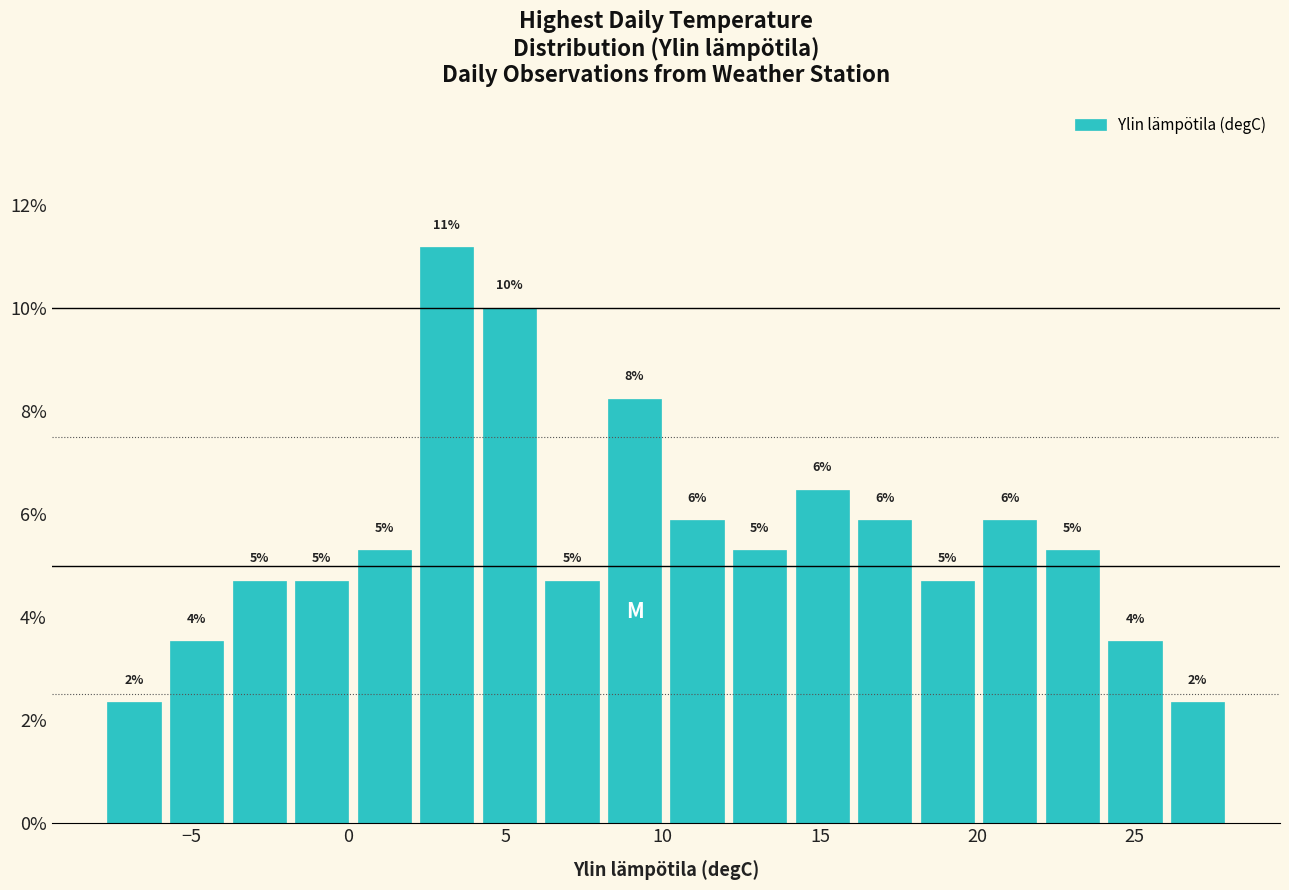

Read against the x-axis, roughly where is the centre of the tallest bar?

3.0